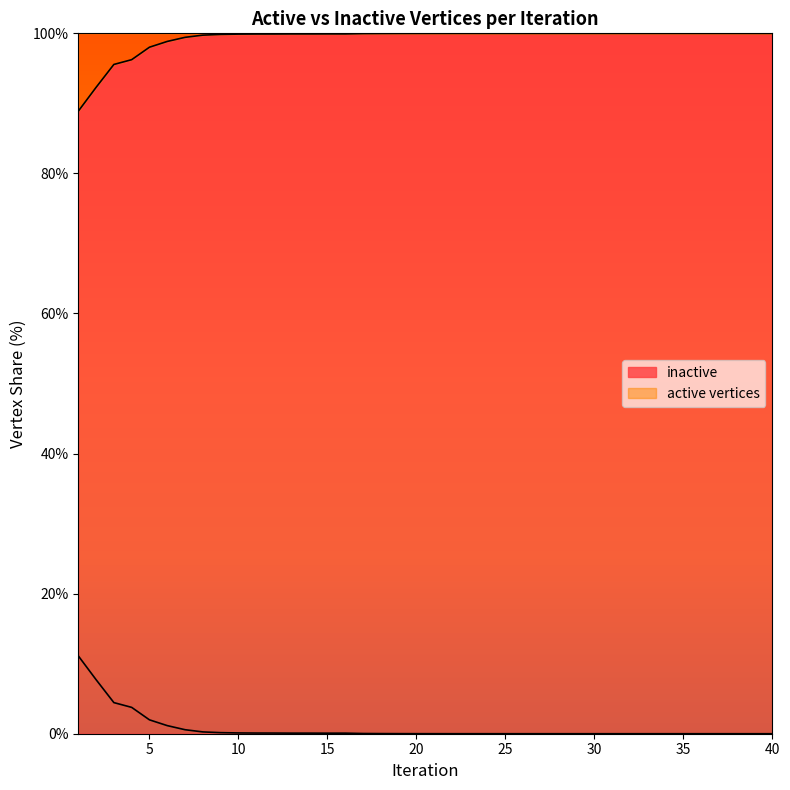

Which category has the highest value across all series?

40